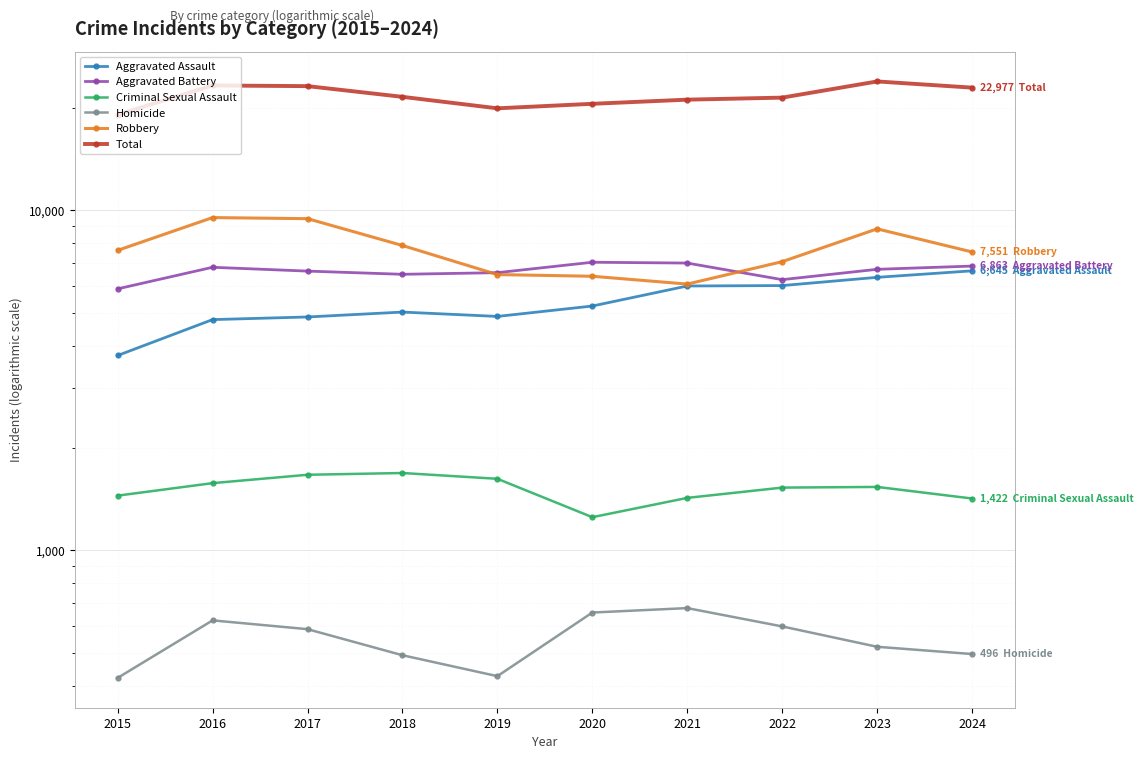

At which label is Aggravated Assault closest to 5195?

2020